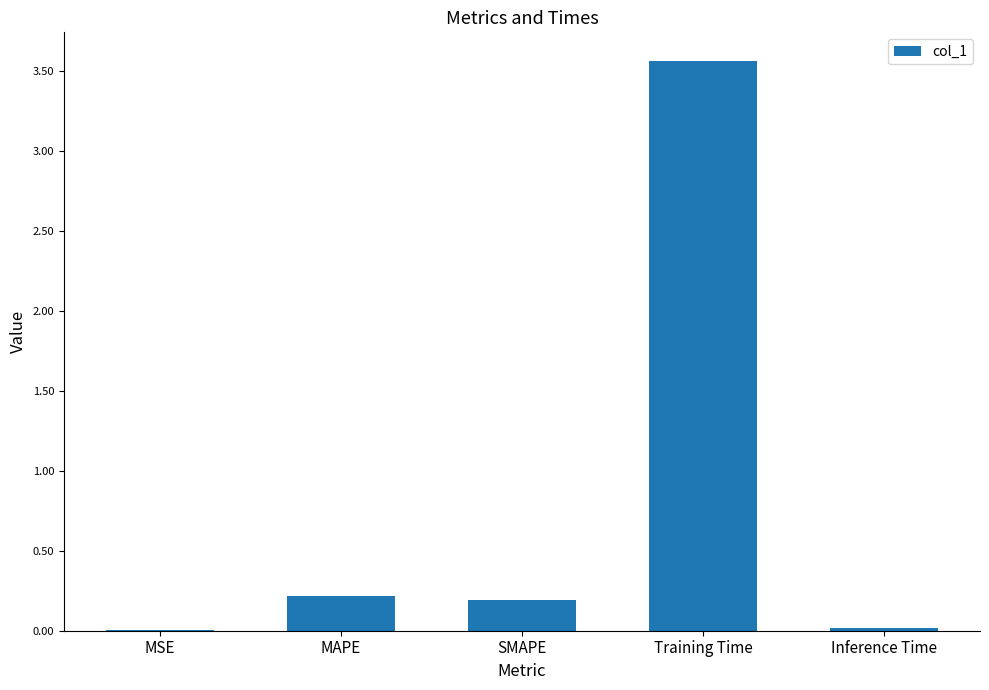

True or false: the data shows 3.6 at Training Time.

True